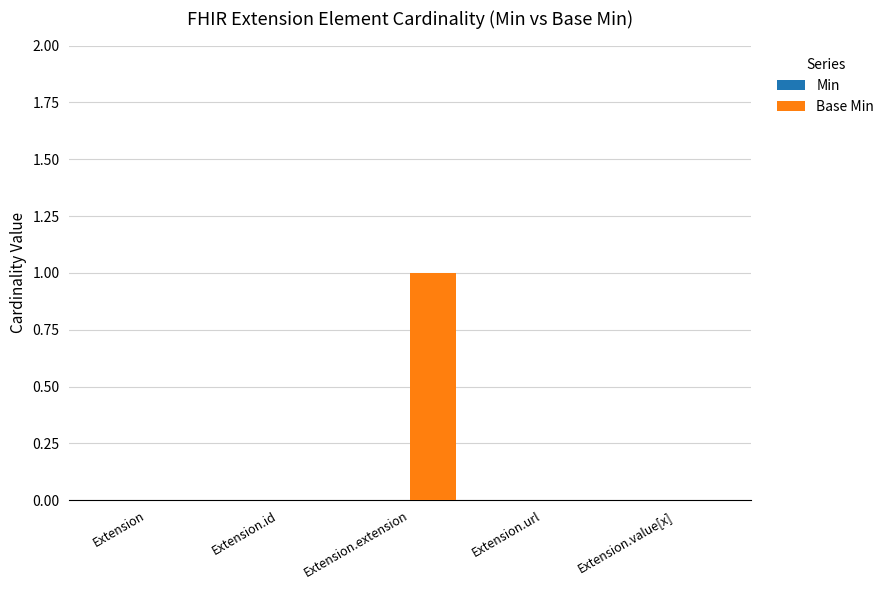

Is it true that the value at Extension.extension is 2?

False